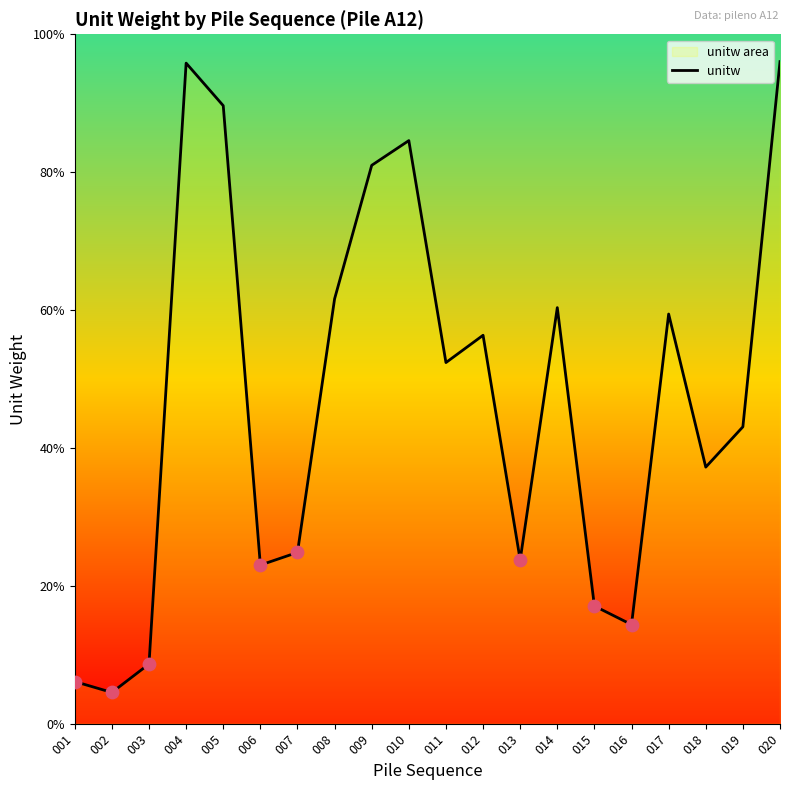

What is the ratio of the value at 016 to the value at 009?

0.2